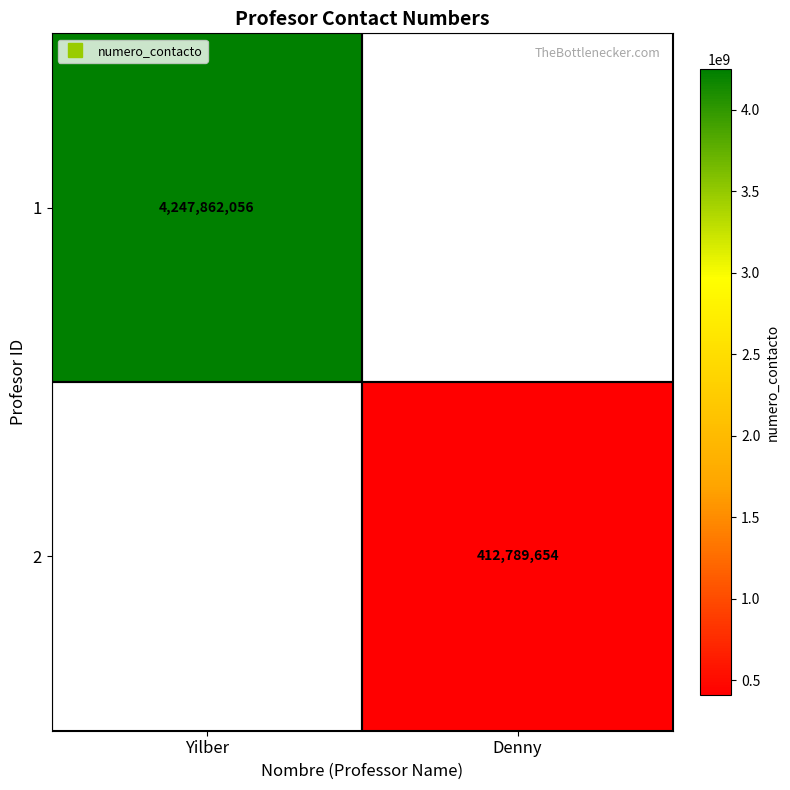

At which label is 1 closest to 4247862056?

Yilber